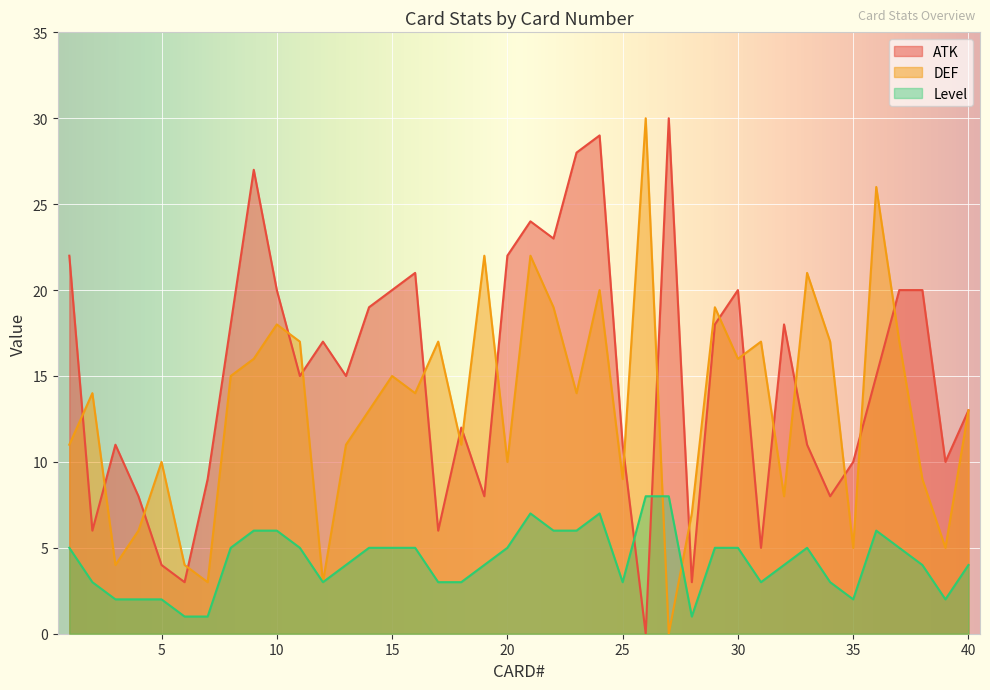

True or false: ATK has more than 1 points higher than both neighbors.

True